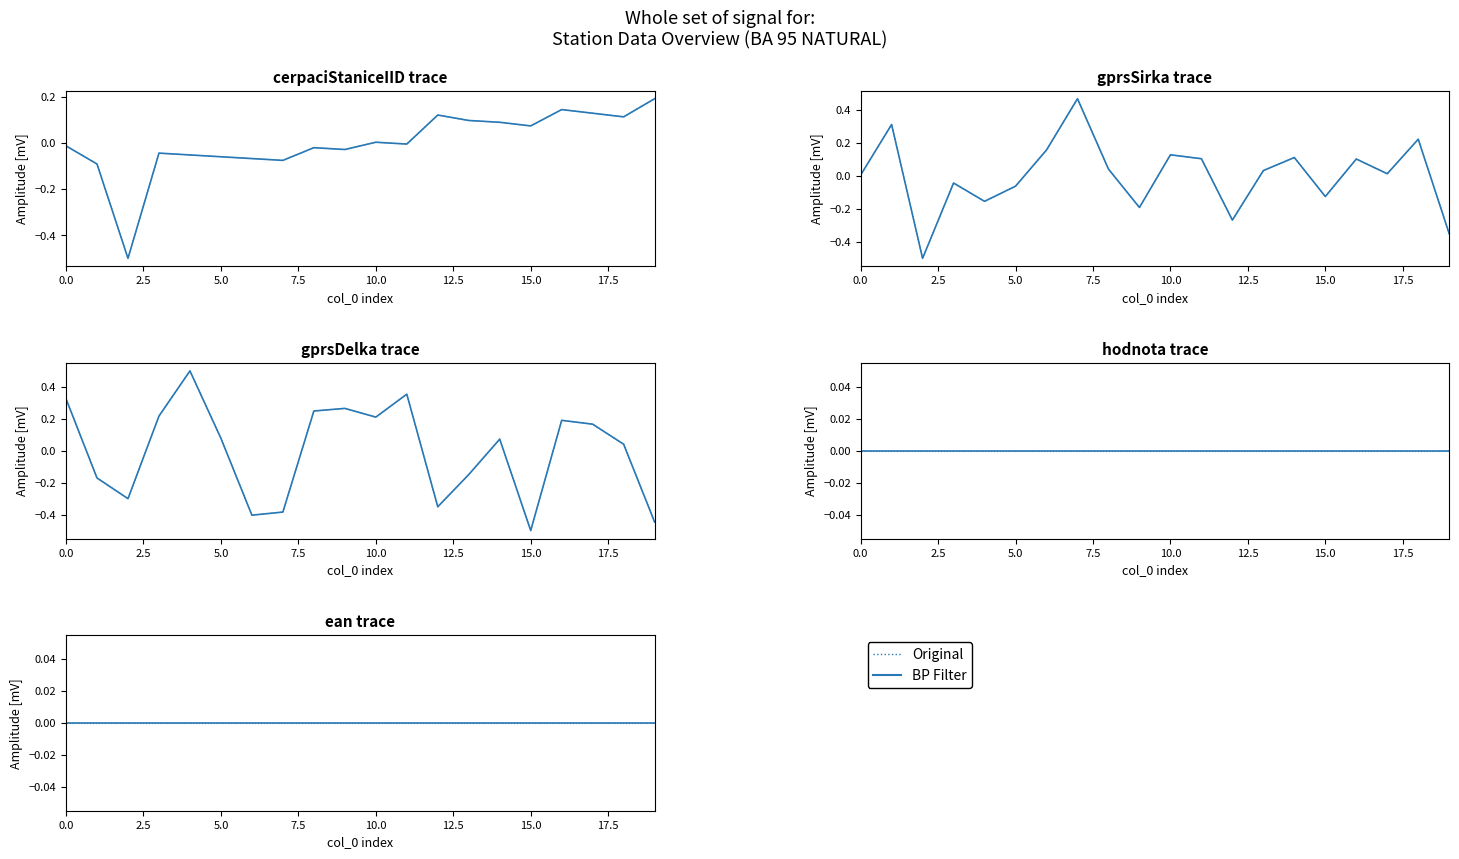

What is the maximum value shown in the chart?

0.5